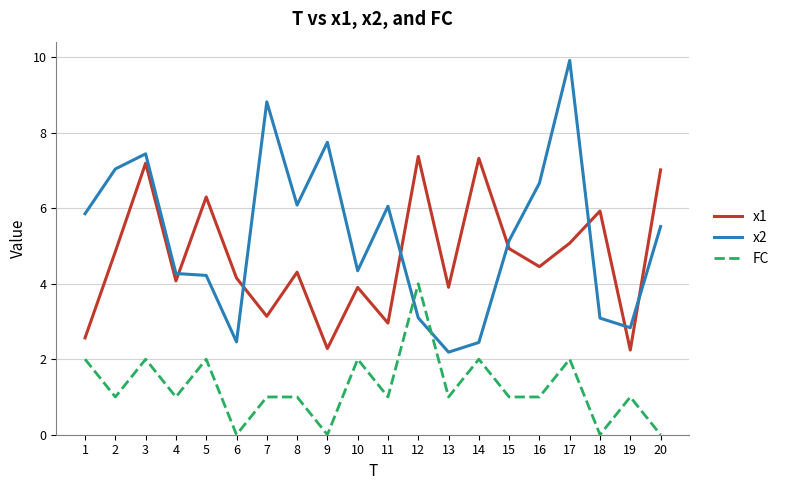

Does the chart display data point markers on the line(s)?

No